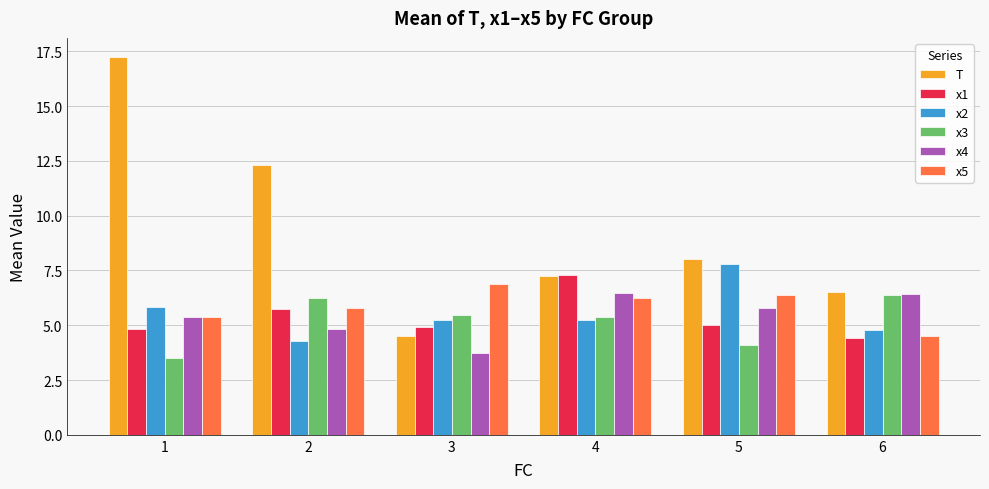

Which series has the largest total across all categories?

T